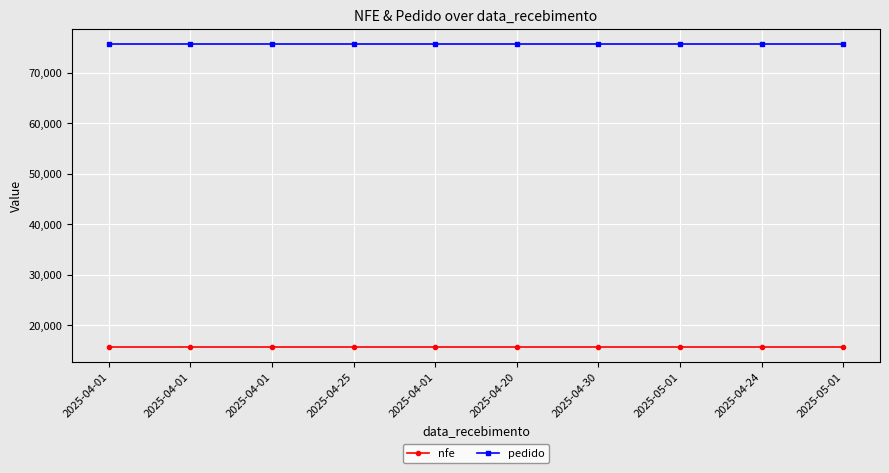

Which has a higher value, 2025-04-24 or 2025-04-25?

2025-04-24